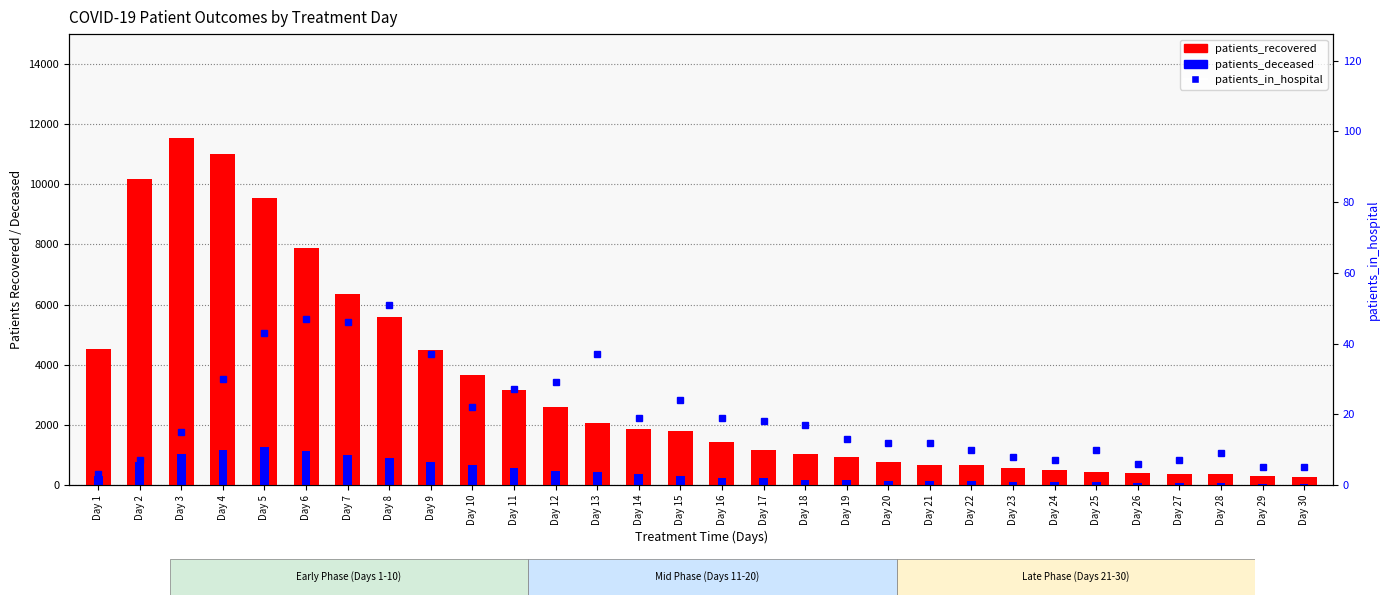

What is the sum of all patients_recovered values?

96092